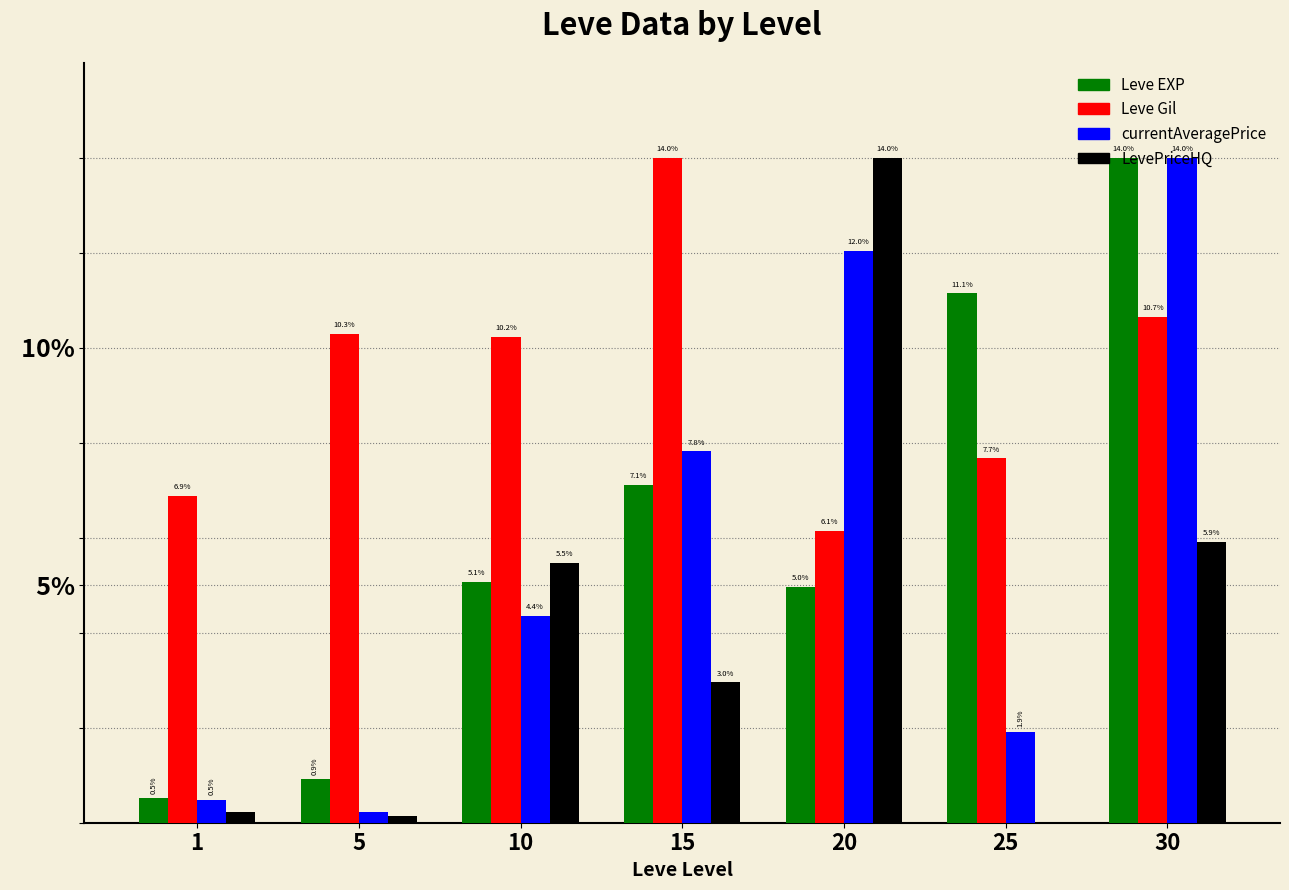

Where is currentAveragePrice nearest to the value 7?

15